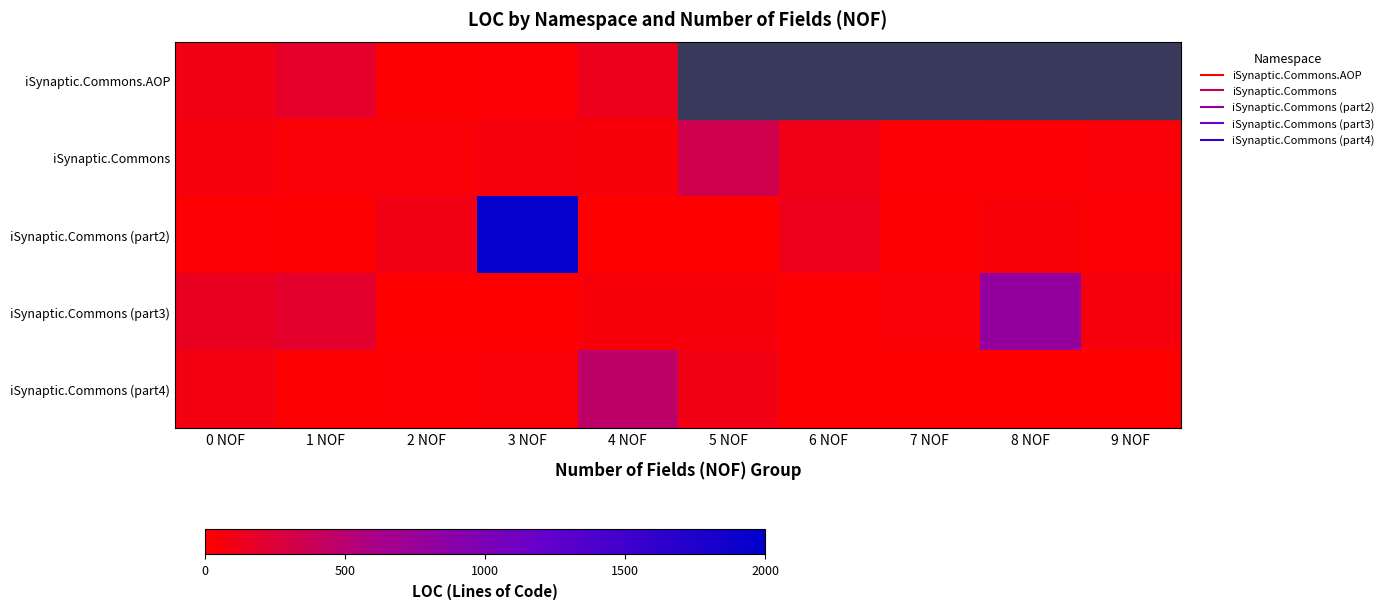

How many distinct data groups are displayed?

5